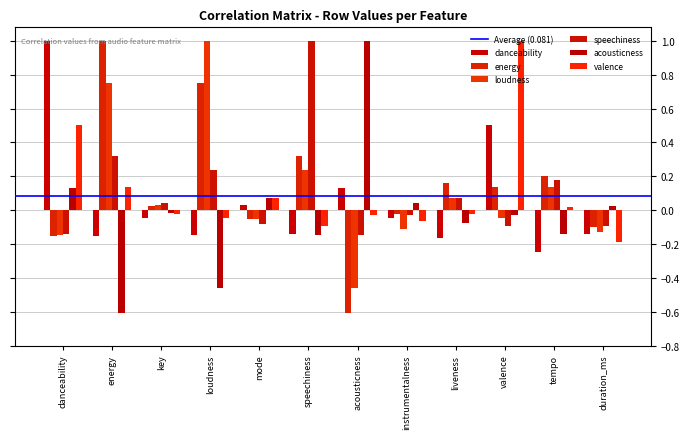

What is the minimum value shown in the chart?

-0.6